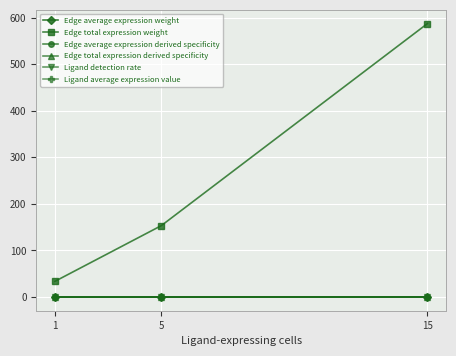

How many lines are shown in the chart?

6